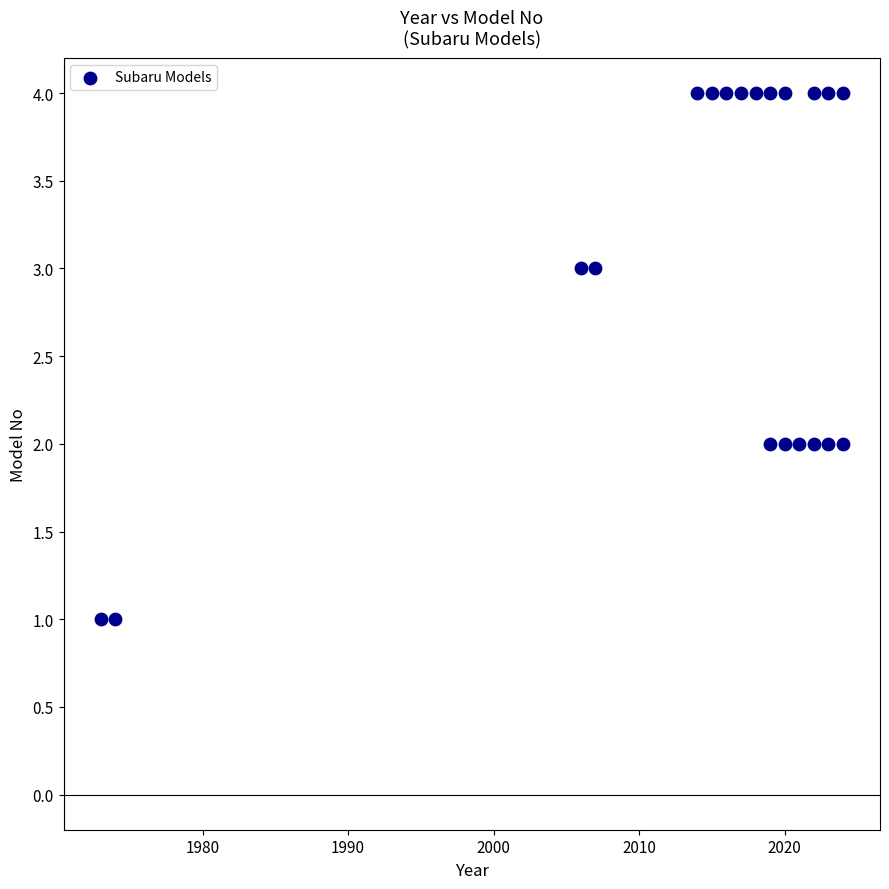

What is the range of Y values (max minus min)?

3